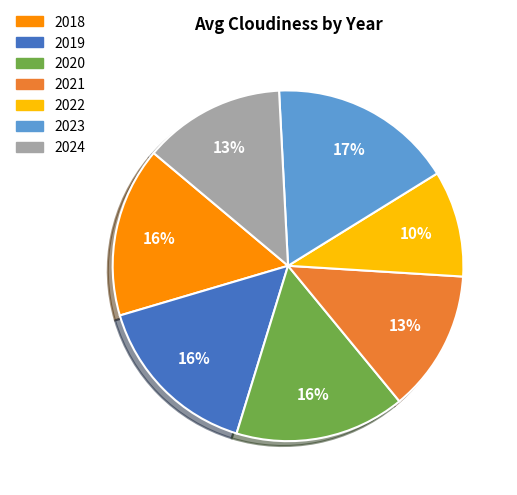

To the nearest percent, what portion does 2023 represent?

17%